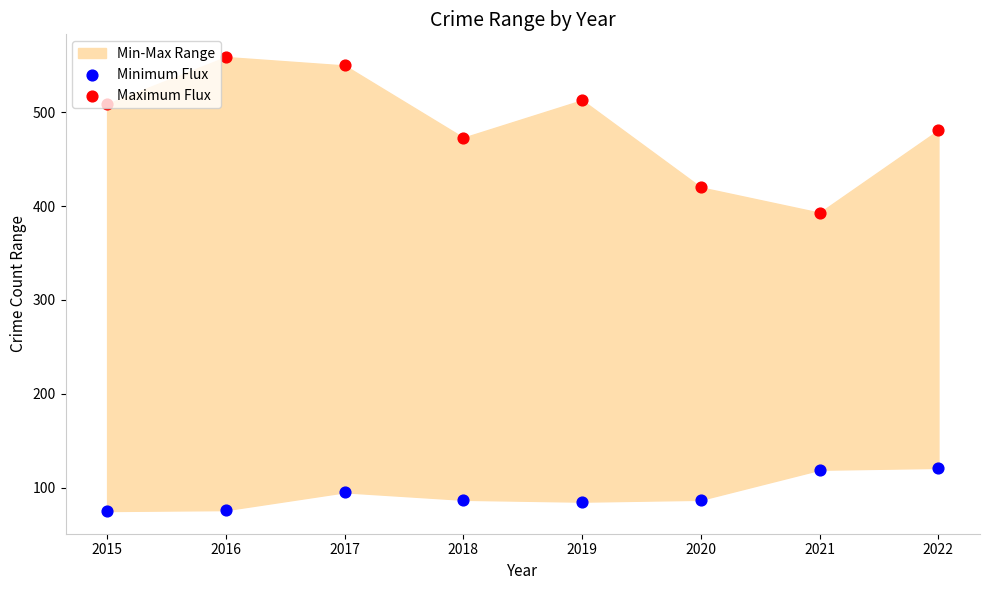

Which series has the widest spread of Y values?

Maximum Flux